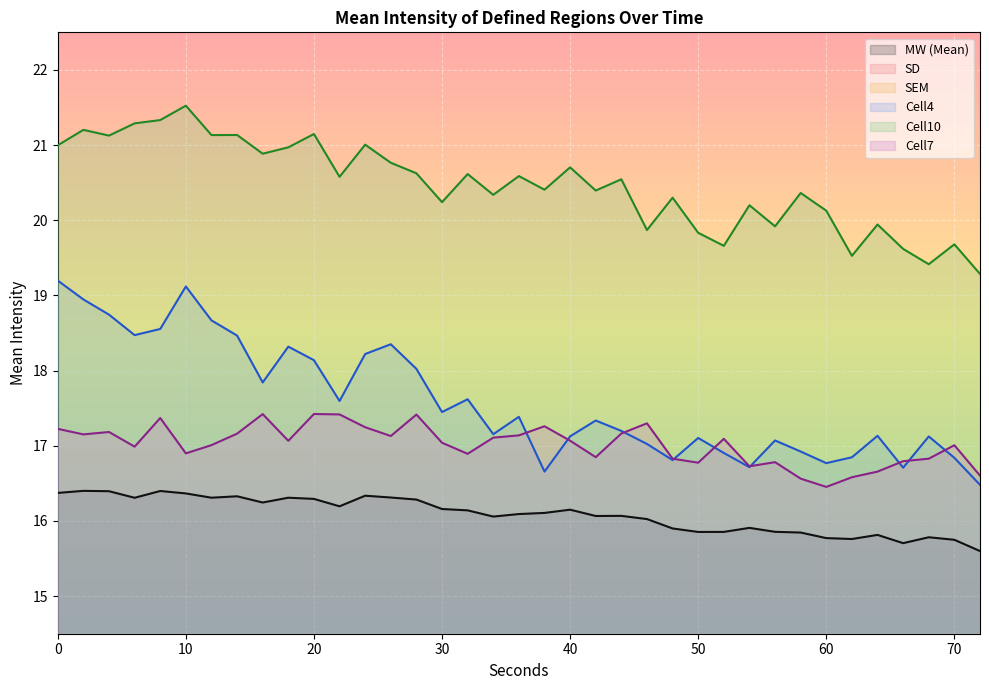

What is the maximum value for SEM?

1.2